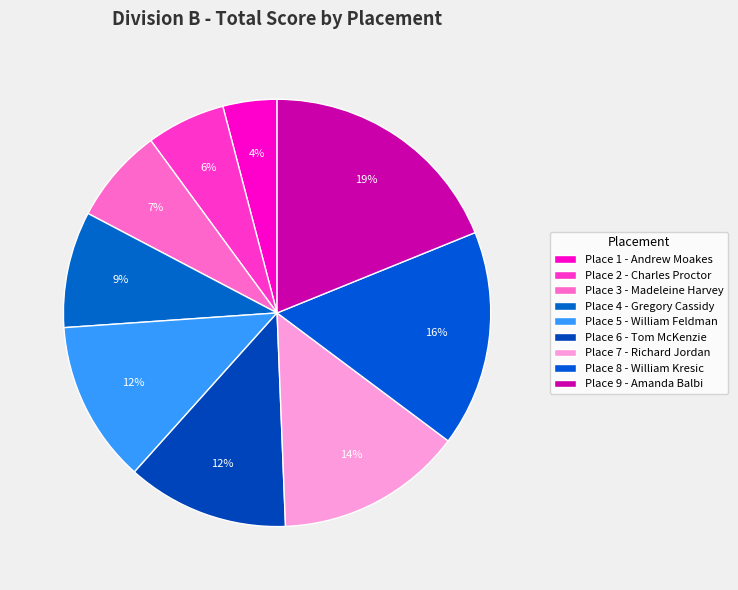

Is there a majority slice in this chart?

No